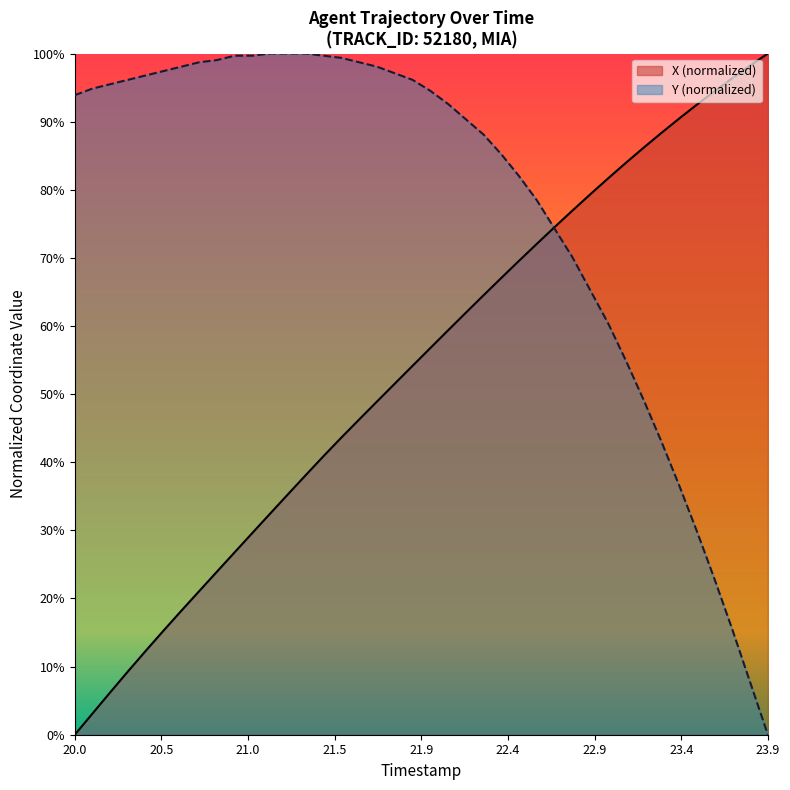

Which has a higher value, 20.4 or 22.8?

22.8